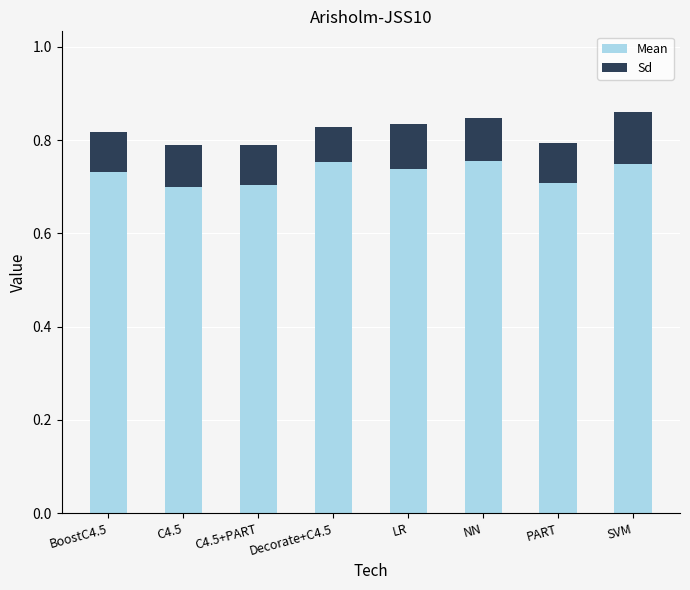

Is it true that Mean equals 0.4 at SVM?

False